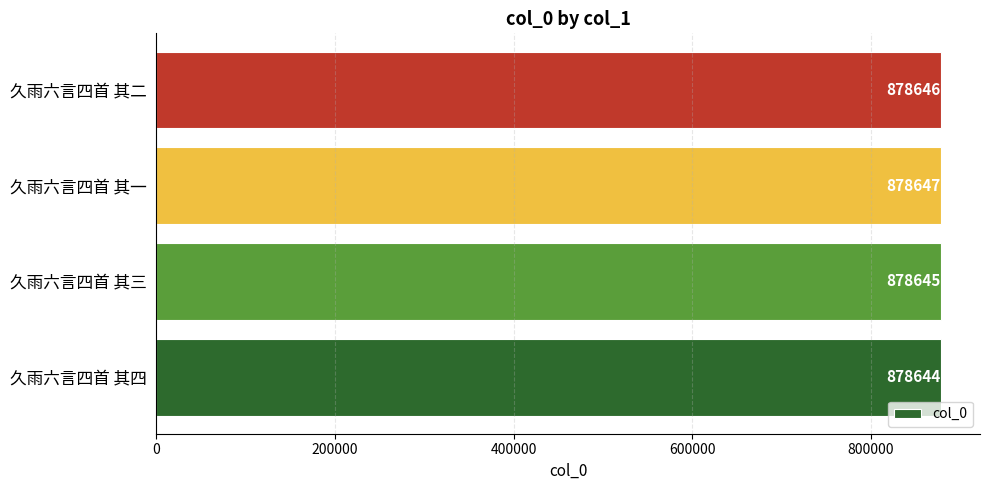

Reading top to bottom, extract all data points from this chart.

久雨六言四首 其二=878646	久雨六言四首 其一=878647	久雨六言四首 其三=878645	久雨六言四首 其四=878644